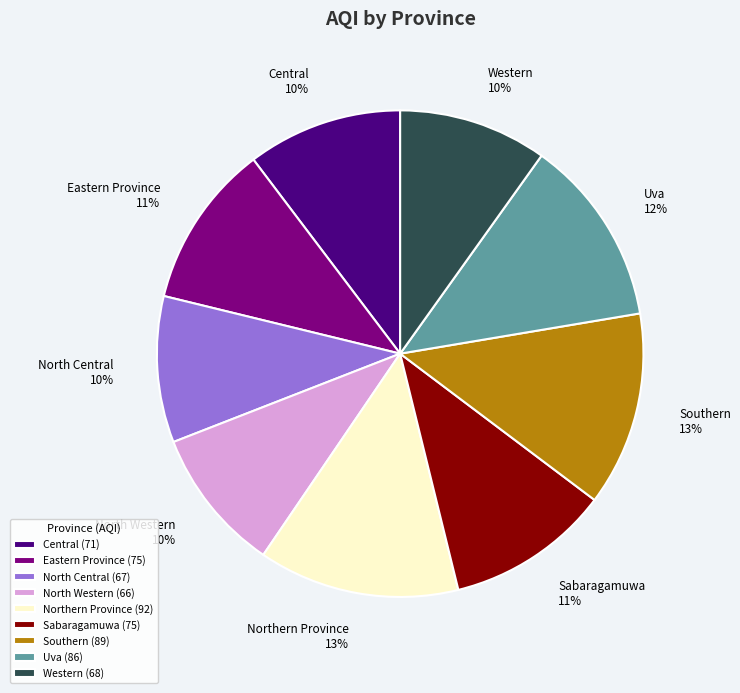

To the nearest percent, what portion does North Western represent?

10%